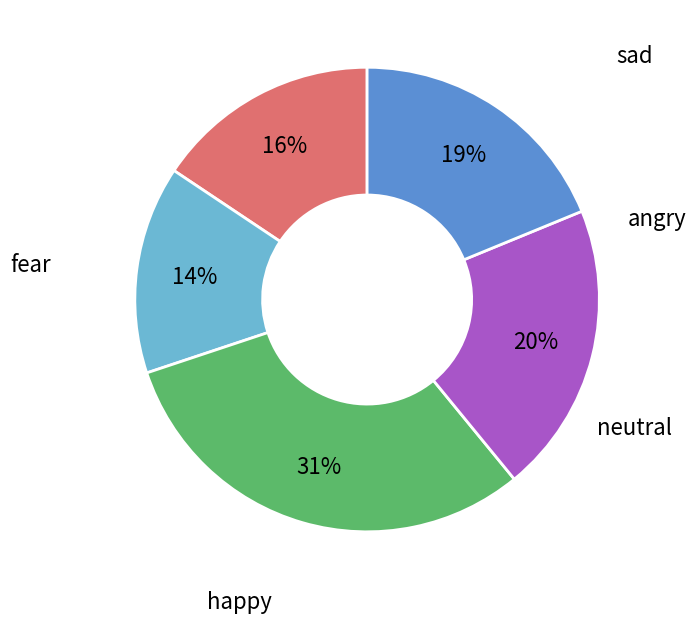

Does any single category account for the majority?

No